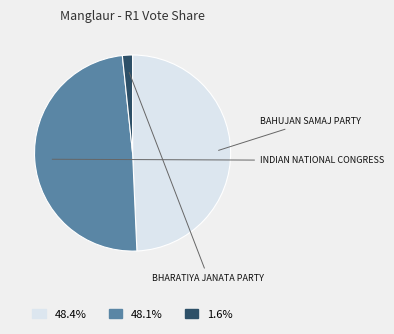

Approximately how many times larger is the value at 48.1% compared to 1.6%?

29.4